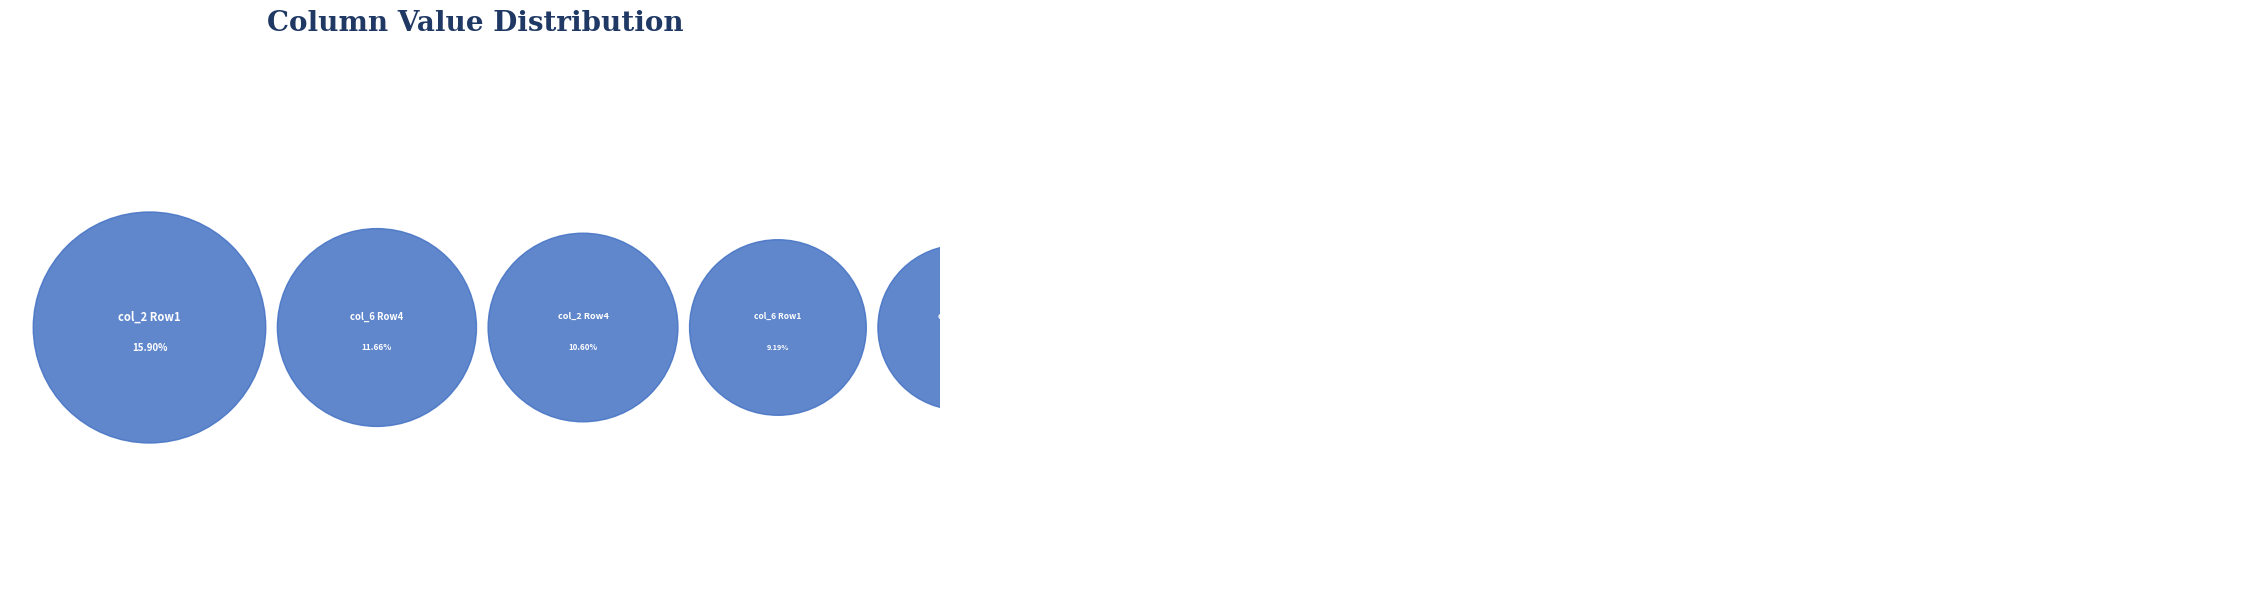

Is it true that col_2=0 is 28% of the pie?

False